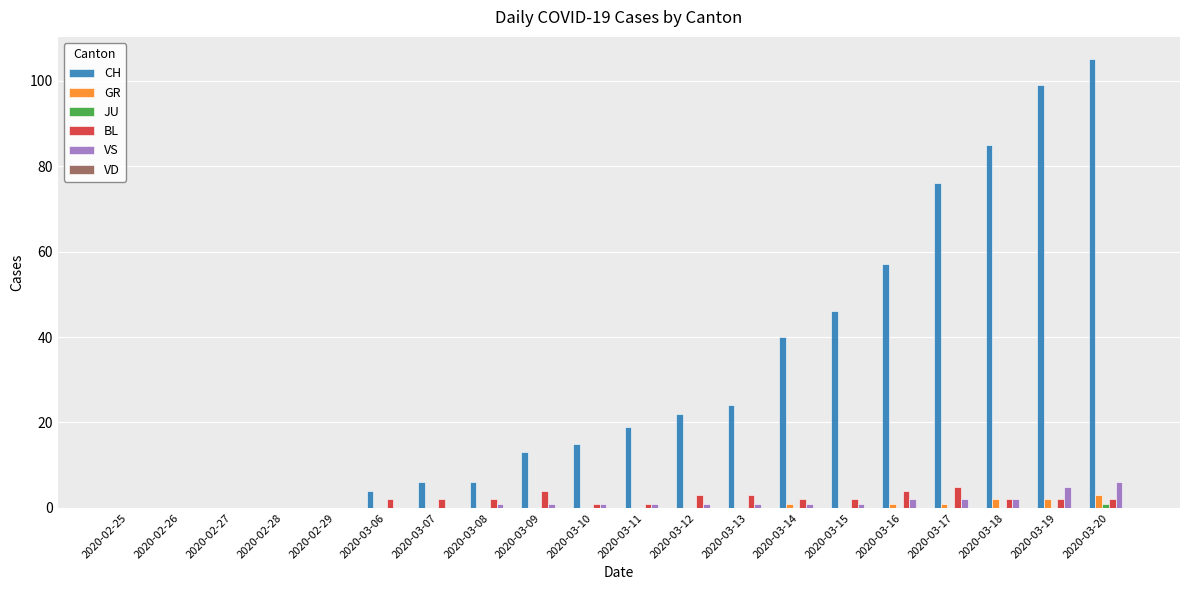

Which series changed the most between 2020-03-16 and 2020-03-18?

CH